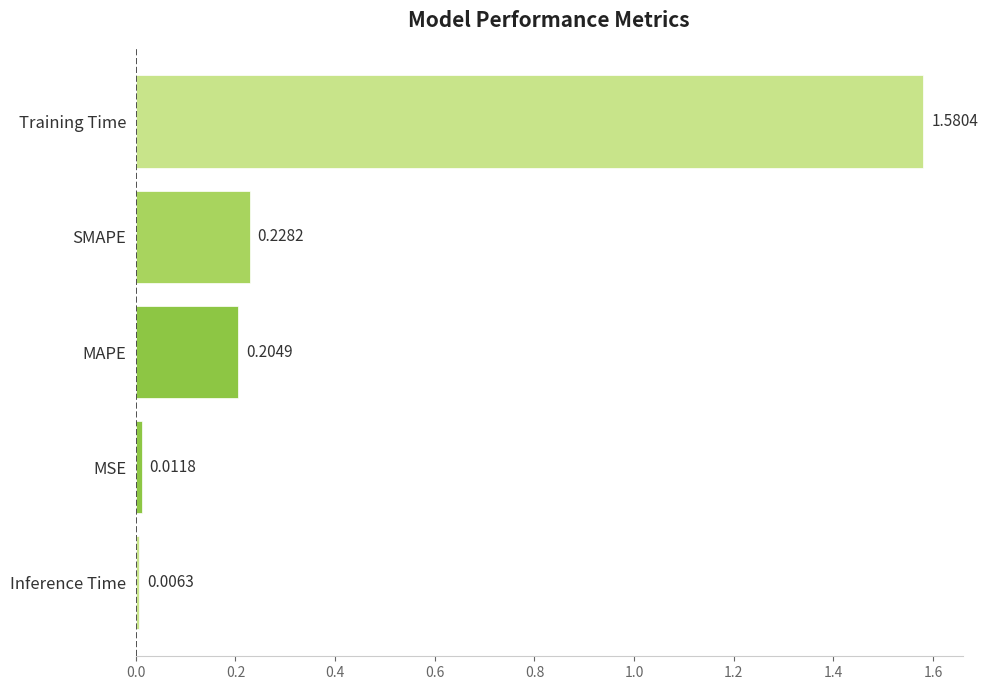

What is the average value?

0.4